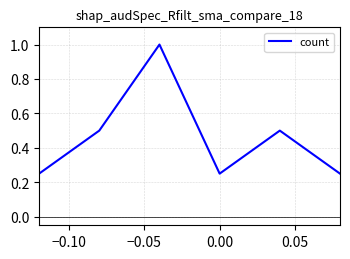

What is the average value?

0.5